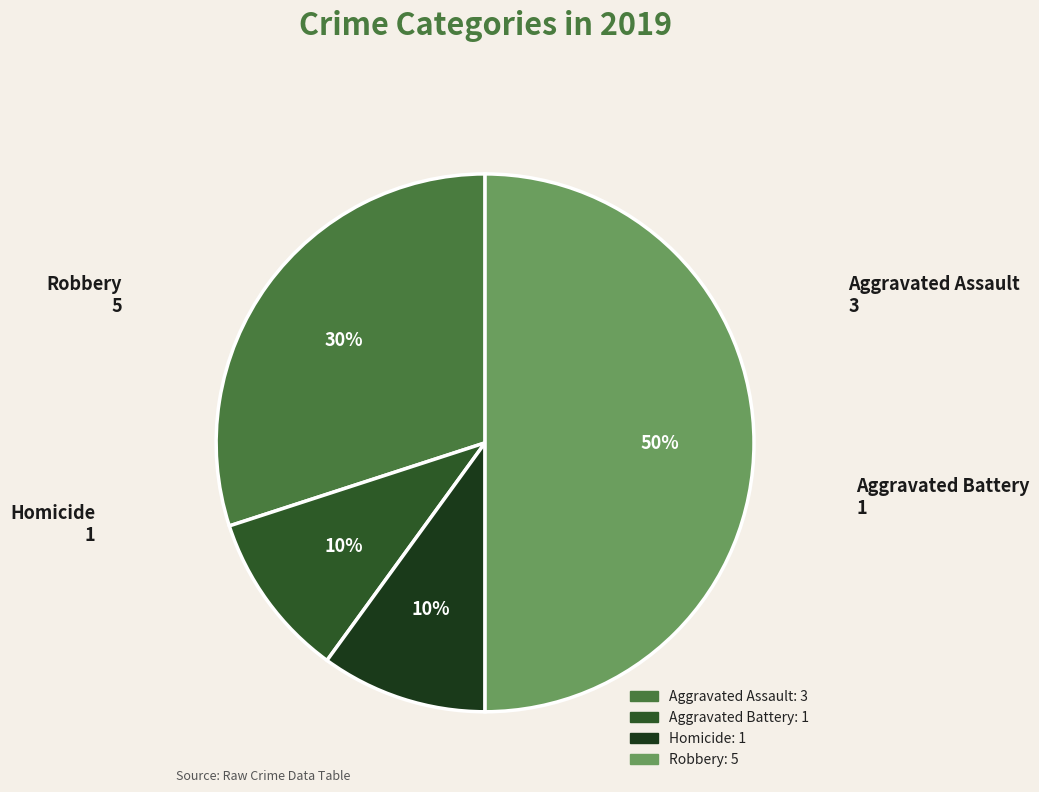

Count the number of slices in the pie.

4